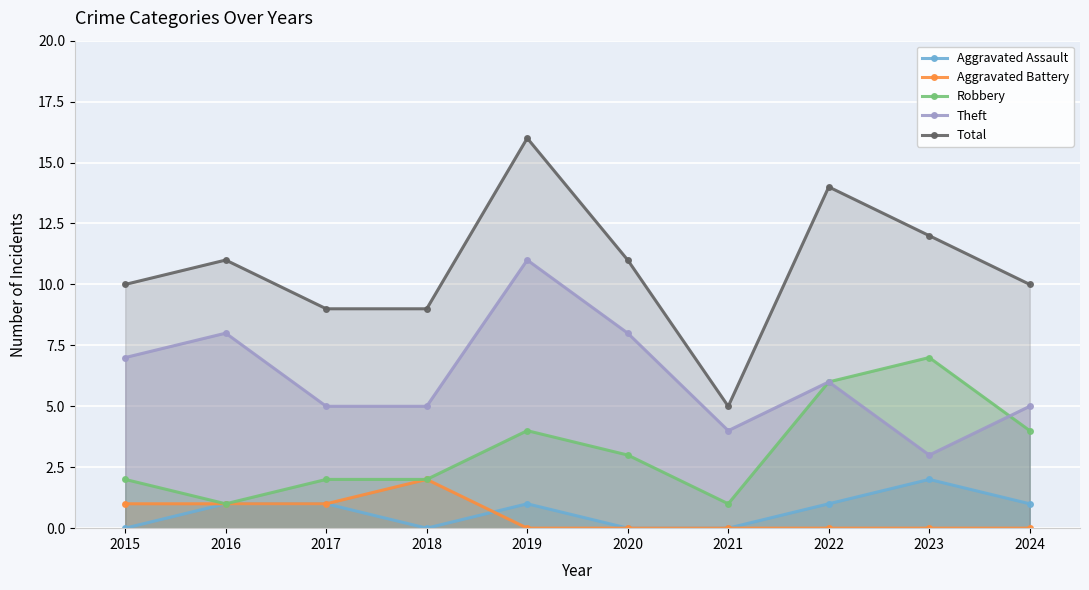

Reading right to left, transcribe all the data shown in this chart.

Aggravated Assault: 2024=1	2023=2	2022=1	2021=0	2020=0	2019=1	2018=0	2017=1	2016=1	2015=0
Aggravated Battery: 2024=0	2023=0	2022=0	2021=0	2020=0	2019=0	2018=2	2017=1	2016=1	2015=1
Robbery: 2024=4	2023=7	2022=6	2021=1	2020=3	2019=4	2018=2	2017=2	2016=1	2015=2
Theft: 2024=5	2023=3	2022=6	2021=4	2020=8	2019=11	2018=5	2017=5	2016=8	2015=7
Total: 2024=10	2023=12	2022=14	2021=5	2020=11	2019=16	2018=9	2017=9	2016=11	2015=10